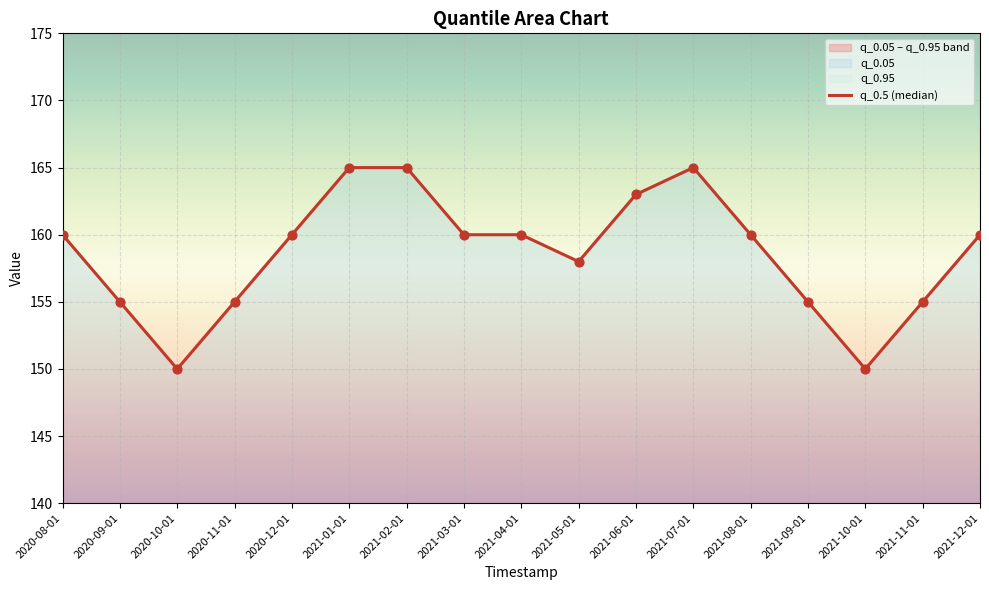

Which series has the widest spread of Y values?

q_0.05